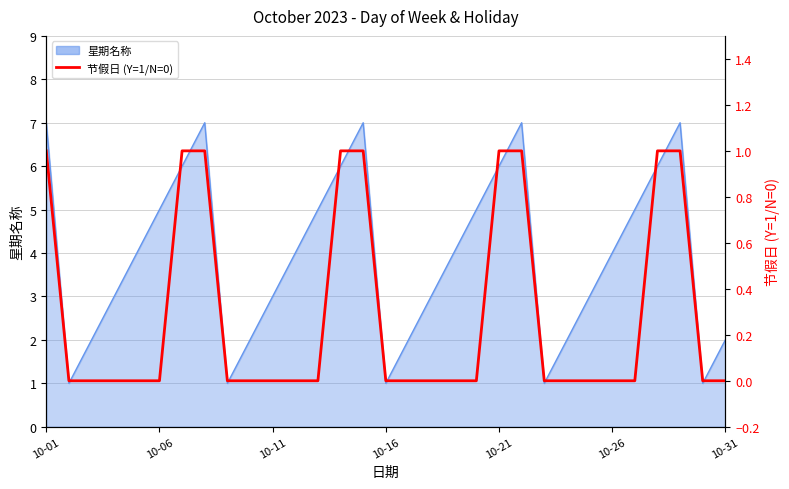

At which label is the value closest to 0?

10-06